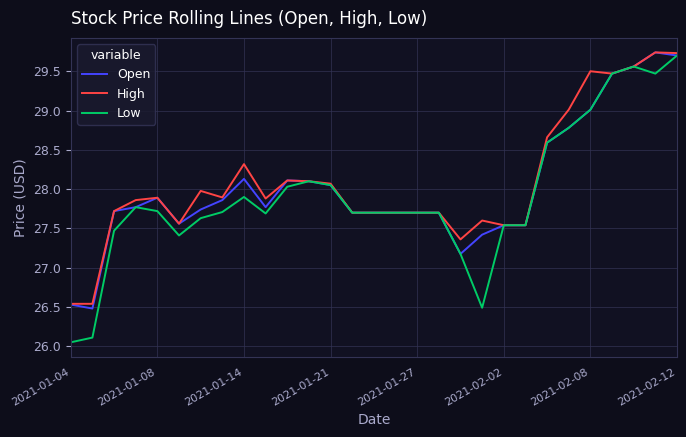

What is the highest value of the High series?

29.7